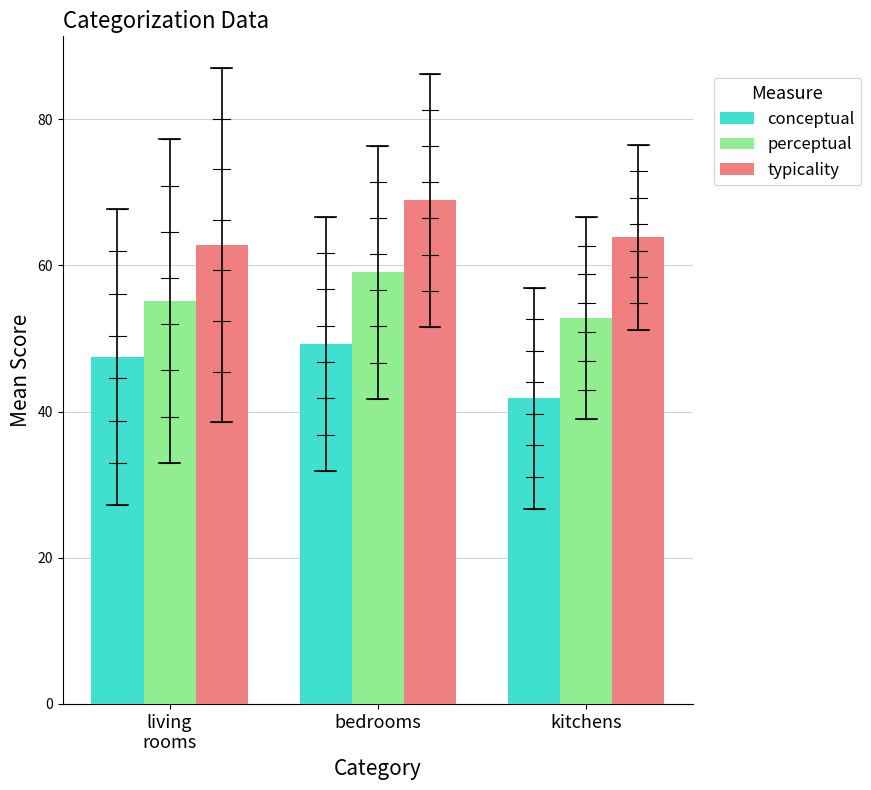

What is the difference between the second highest and minimum values in the typicality series?

1.1